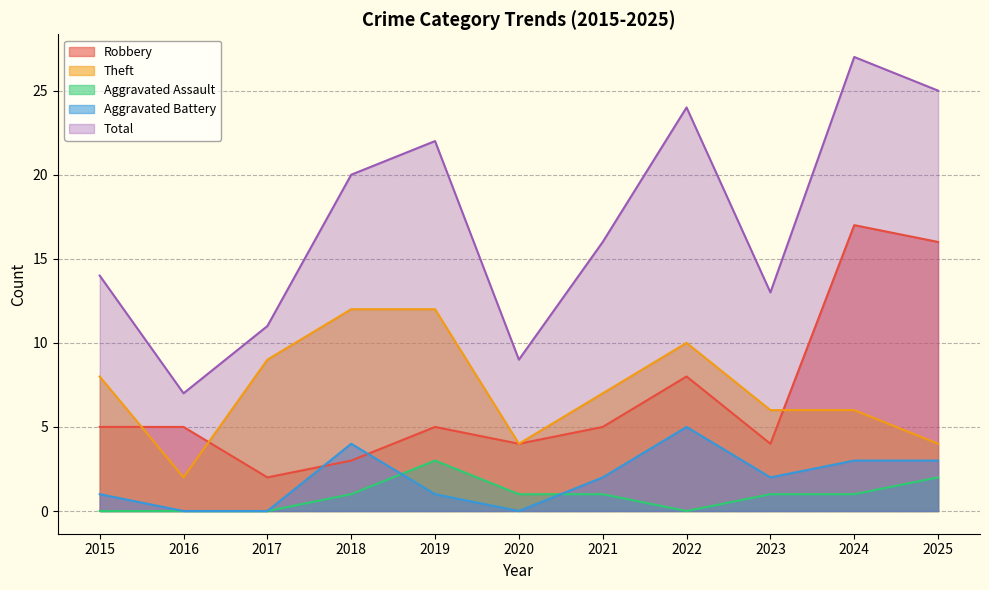

Between 2018 and 2015, which is larger?

2015